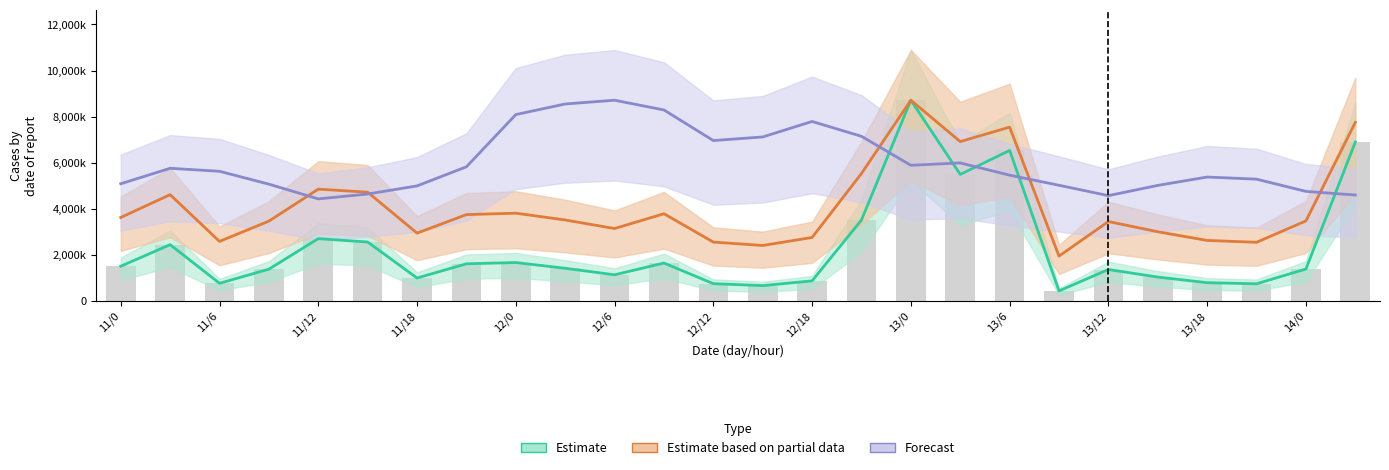

What is the difference between the second highest and minimum values in the area series?

6457500.0